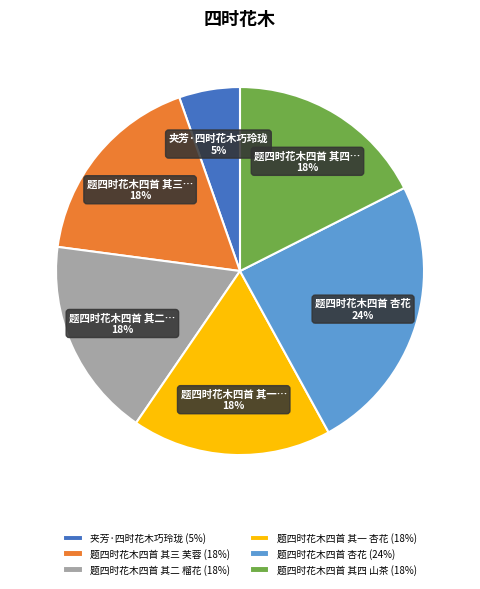

Does any single category account for the majority?

No